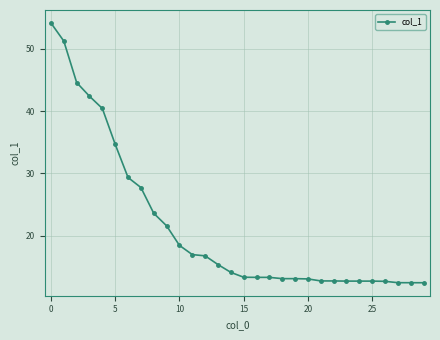

What is the greatest value displayed?

54.2